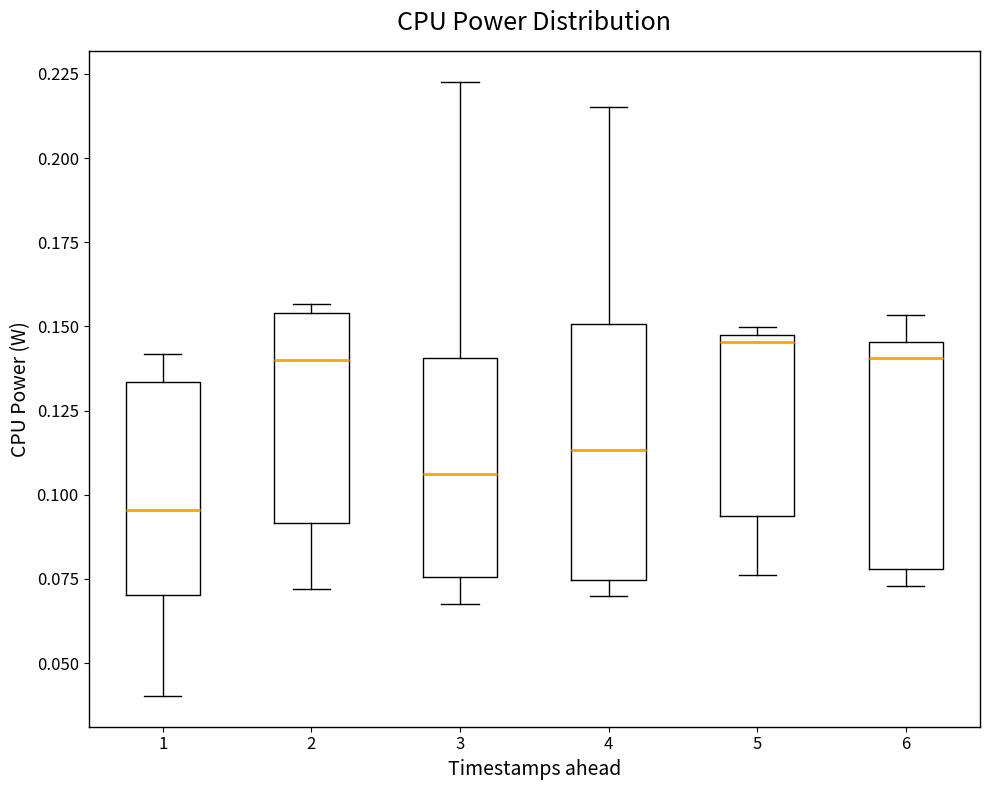

Reading left to right, transcribe this box plot: for each box, give where its median line is, the range the box spans, and where its two whiskers end, as read against the y-axis. The values are not printed on the chart, so give them approximately, as read against the axis.

1: median 0.095, box 0.070 to 0.135, whiskers 0.040 to 0.140
2: median 0.140, box 0.090 to 0.155, whiskers 0.070 to 0.155 (just above the box's upper edge)
3: median 0.105, box 0.075 to 0.140, whiskers 0.065 to 0.225
4: median 0.115, box 0.075 to 0.150, whiskers 0.070 to 0.215
5: median 0.145 (just below the box's upper edge), box 0.095 to 0.145, whiskers 0.075 to 0.150
6: median 0.140, box 0.080 to 0.145, whiskers 0.075 to 0.155